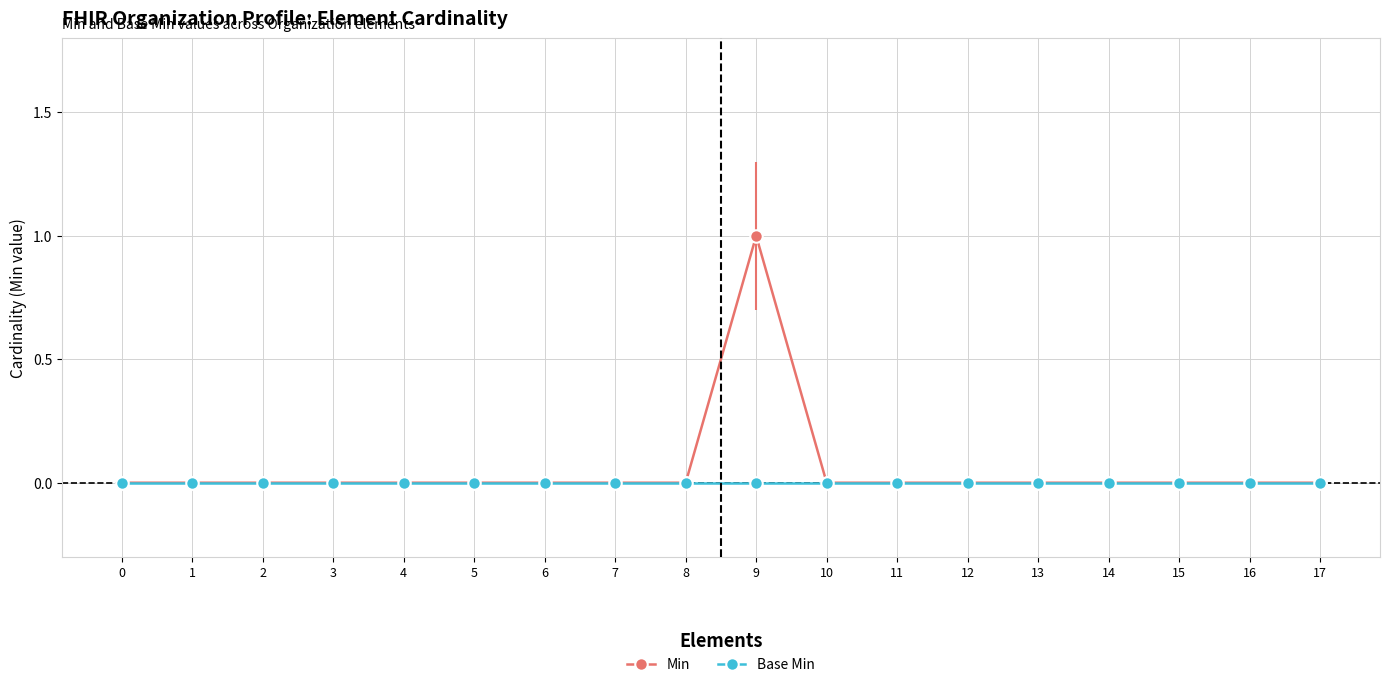

Which category has the highest value in the Min series?

9